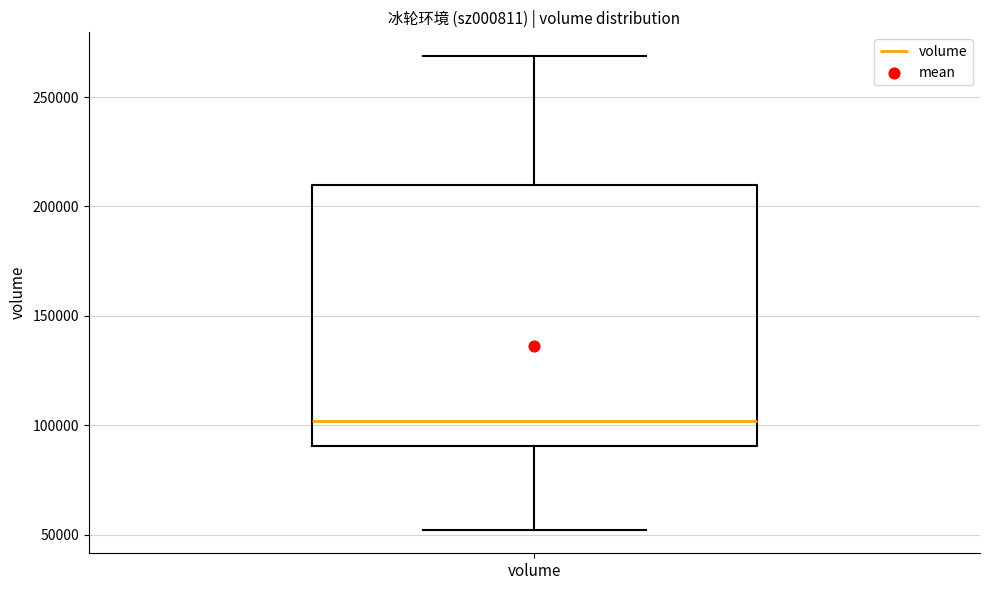

Transcribe this box plot: give where the median line is, the range the box spans, and where the two whiskers end, as read against the y-axis. The values are not printed on the chart, so give them approximately, as read against the axis.

median 100000, box 90000 to 210000, whiskers 50000 to 270000